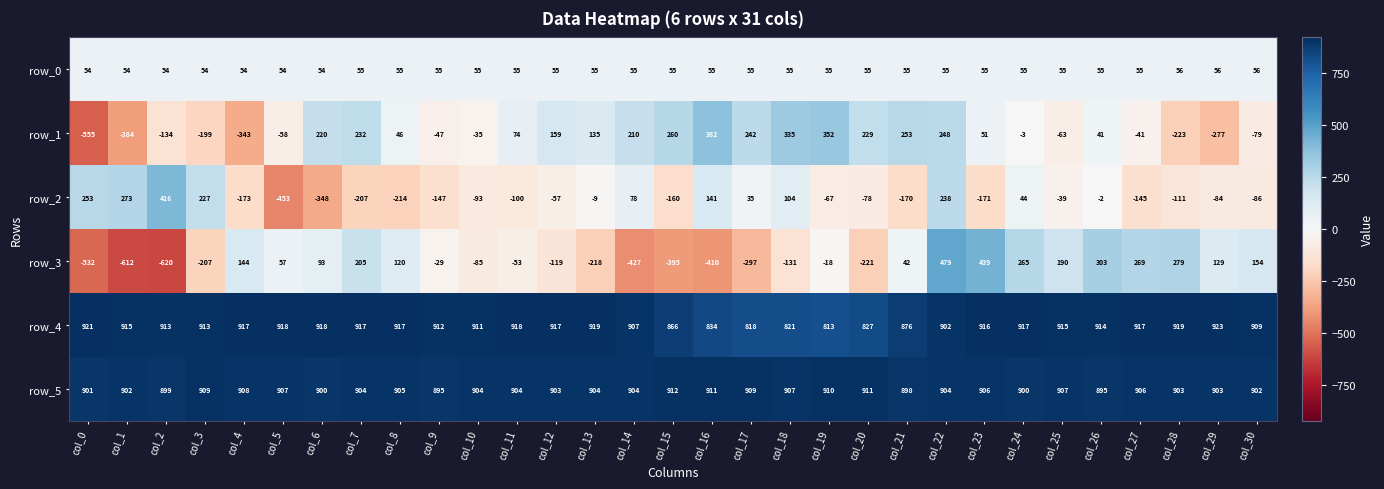

List the series in order of their peak value, highest first.

row_4, row_5, row_3, row_2, row_1, row_0